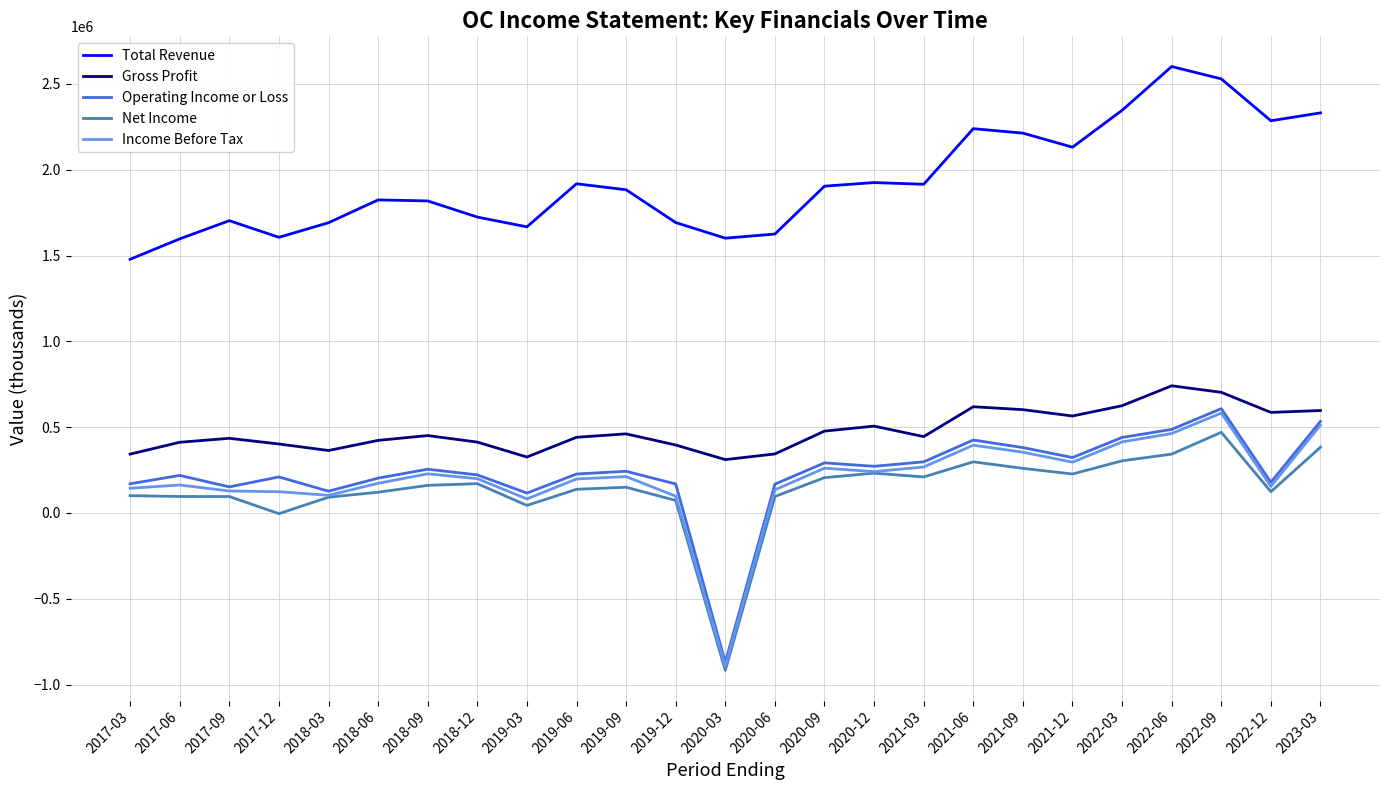

What is the sum of the Total Revenue values at 2018-03 and 2017-12?

3297000